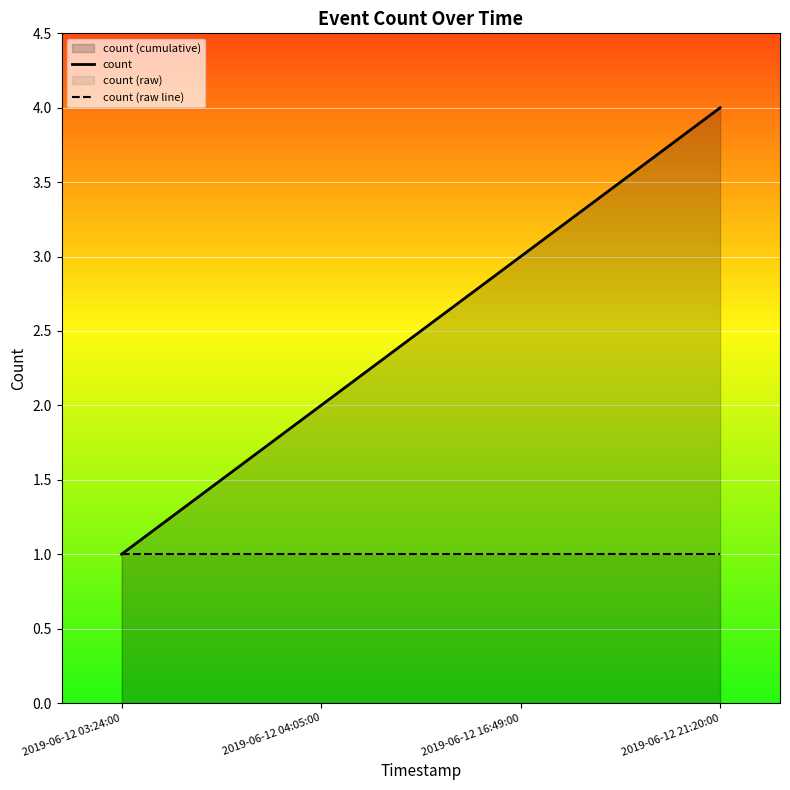

What is the label of the 2nd point from the left?

2019-06-12 04:05:00